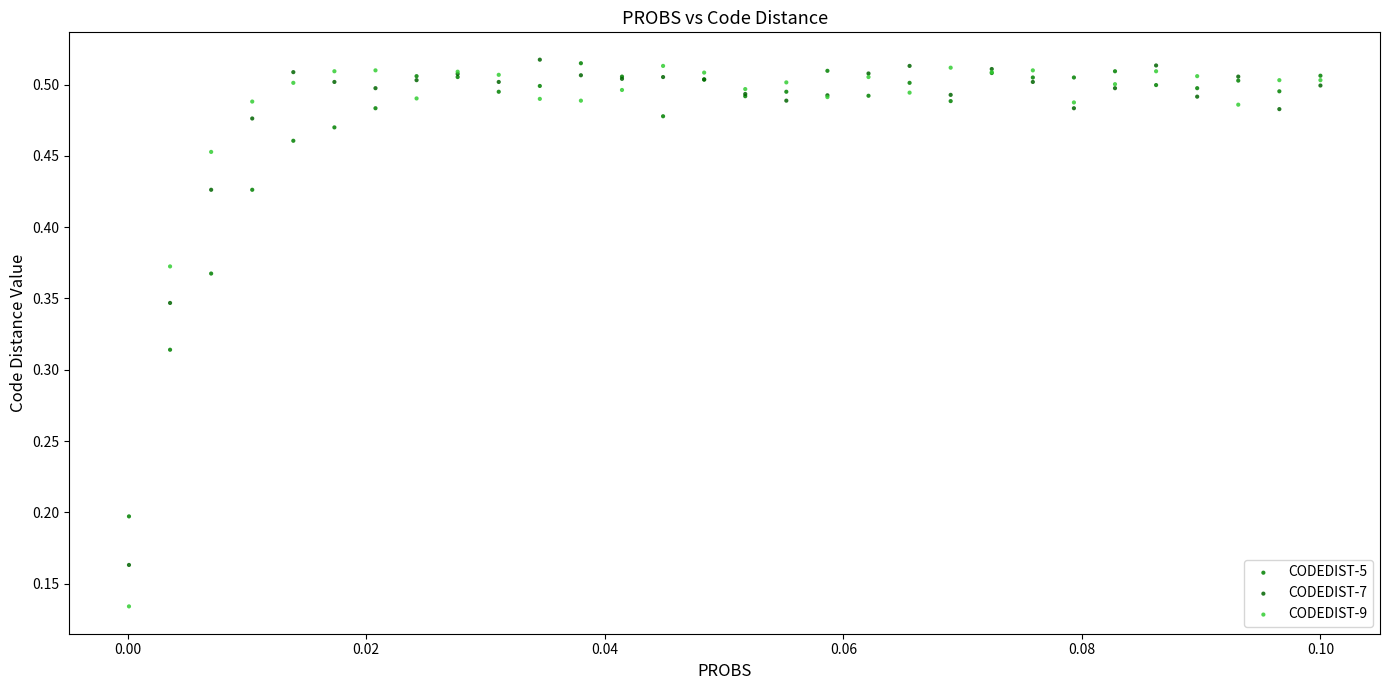

Which series has the largest Y range (max minus min)?

CODEDIST-9